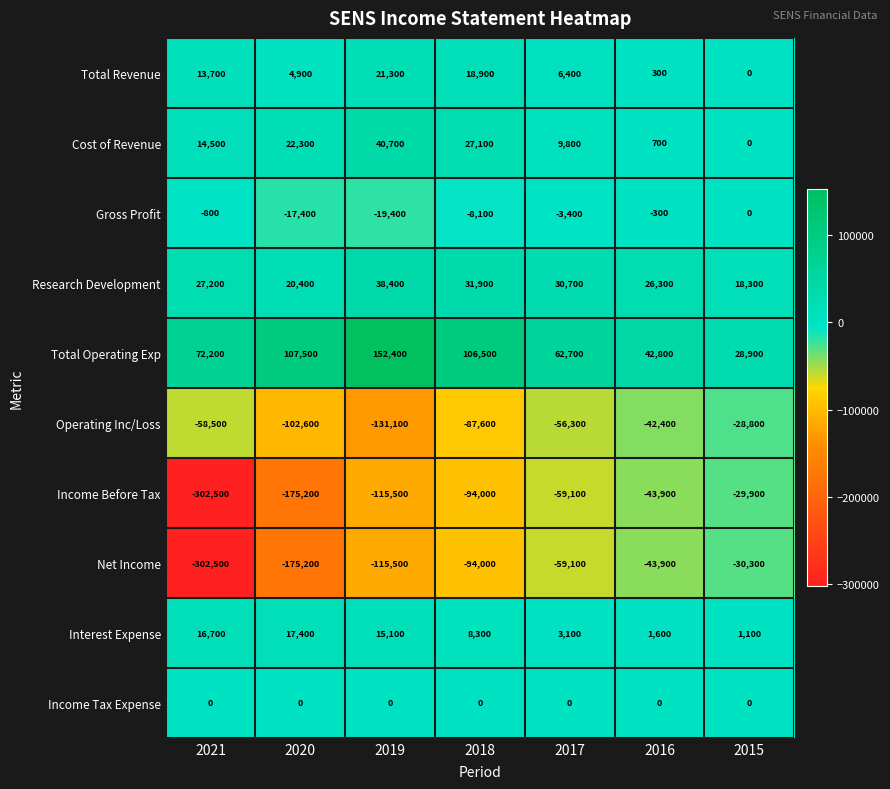

Which series has the largest total across all categories?

Total Operating Exp